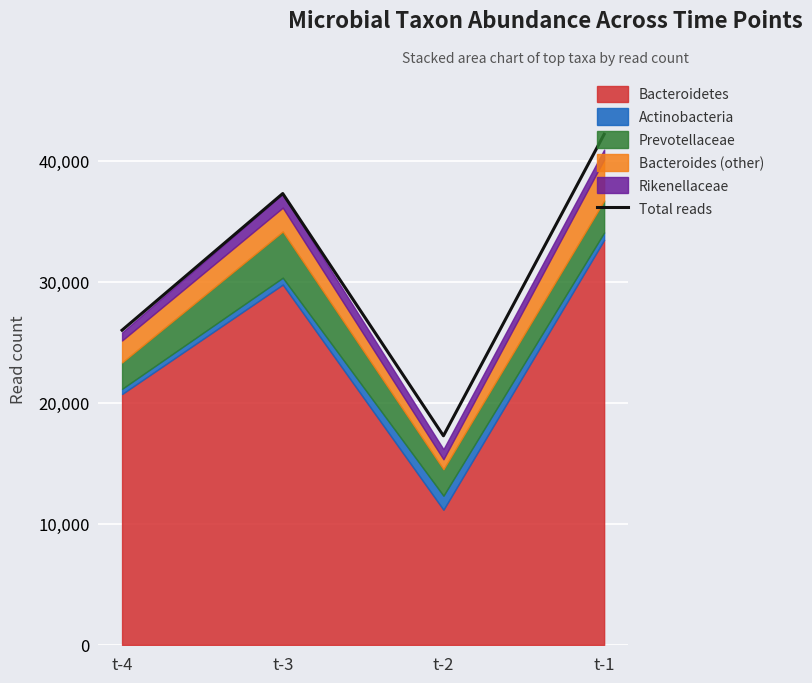

Reading left to right, what are all the values shown in this chart?

26004	37296	17278	42194